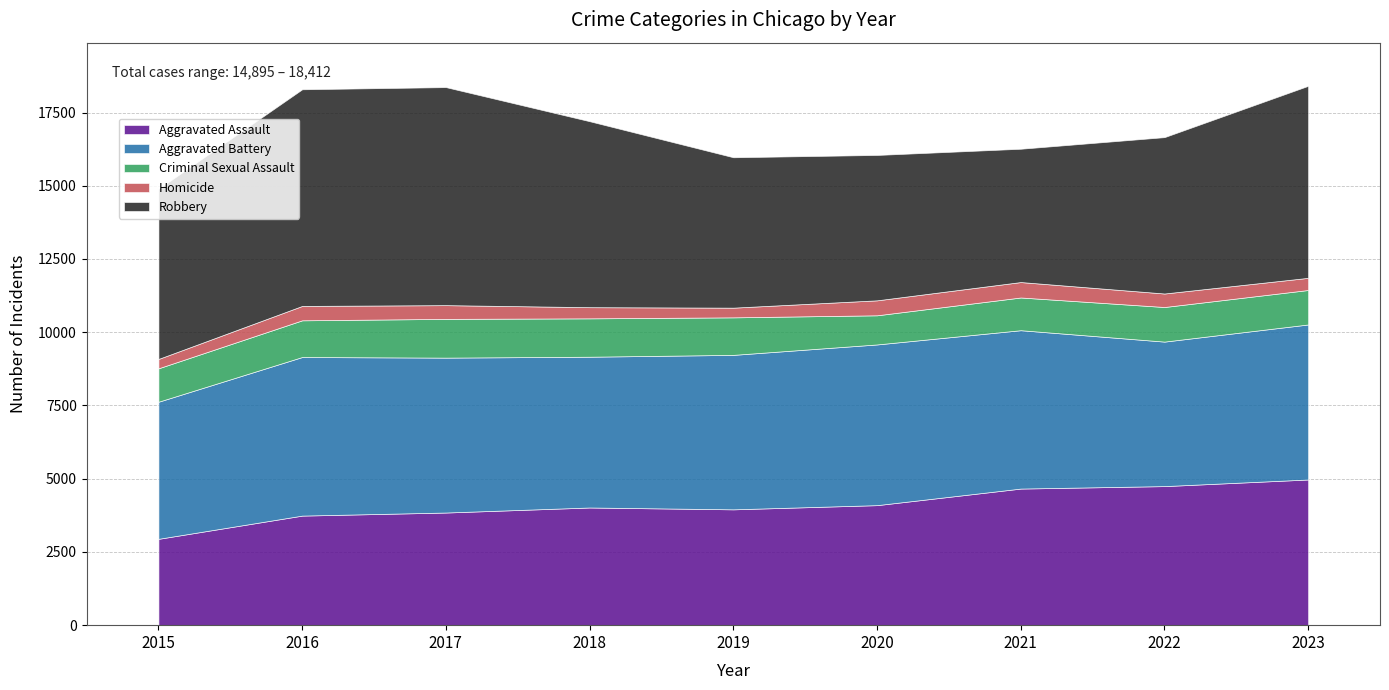

Is it true that Homicide equals 128 at 2015?

False